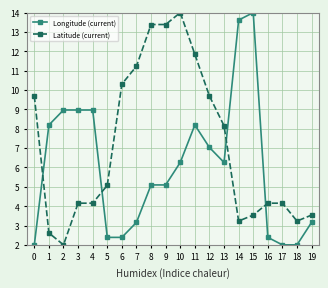

What is the difference between the highest and lowest values at 18?

1.2